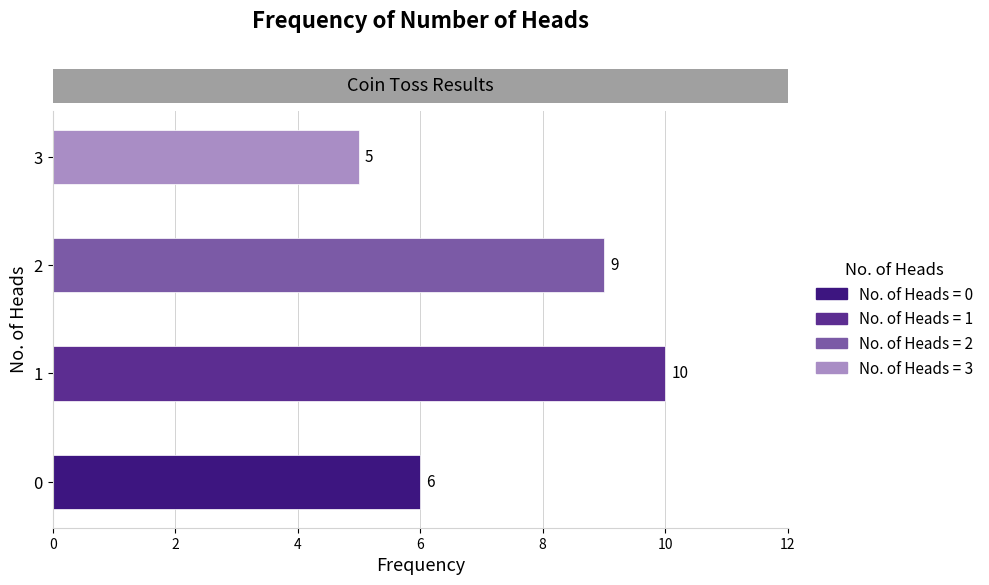

Approximately how many times larger is the value at 1 compared to 2?

1.1